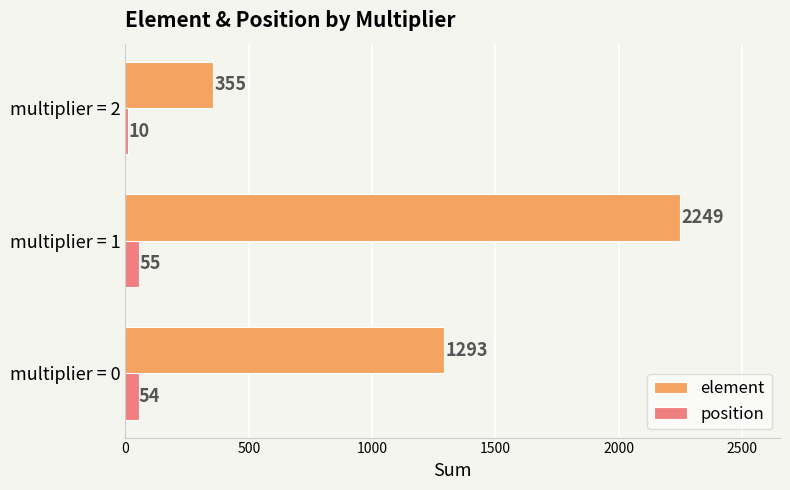

List the series in order of their overall mean, highest first.

element, position